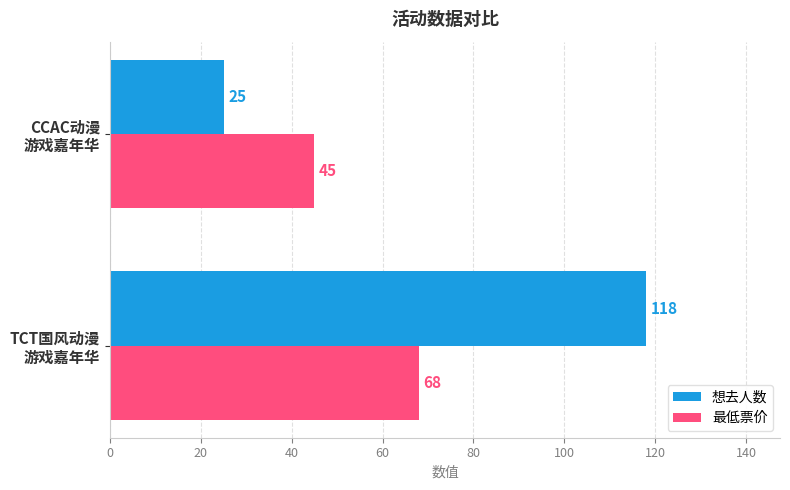

At how many categories does at least one series exceed 96?

1